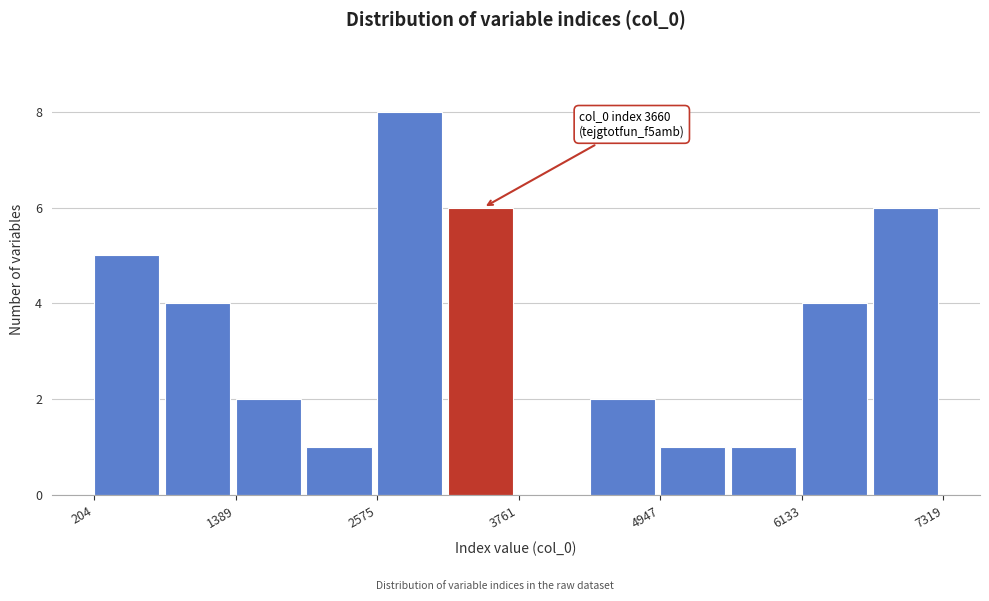

Around what value on the x-axis is the tallest bar? Give the approximate position of its centre, as read against the axis.

2800